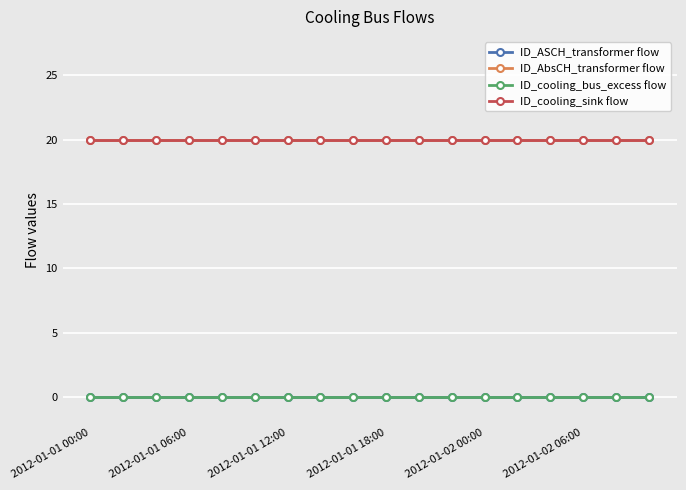

Does the chart have visible grid lines?

Yes